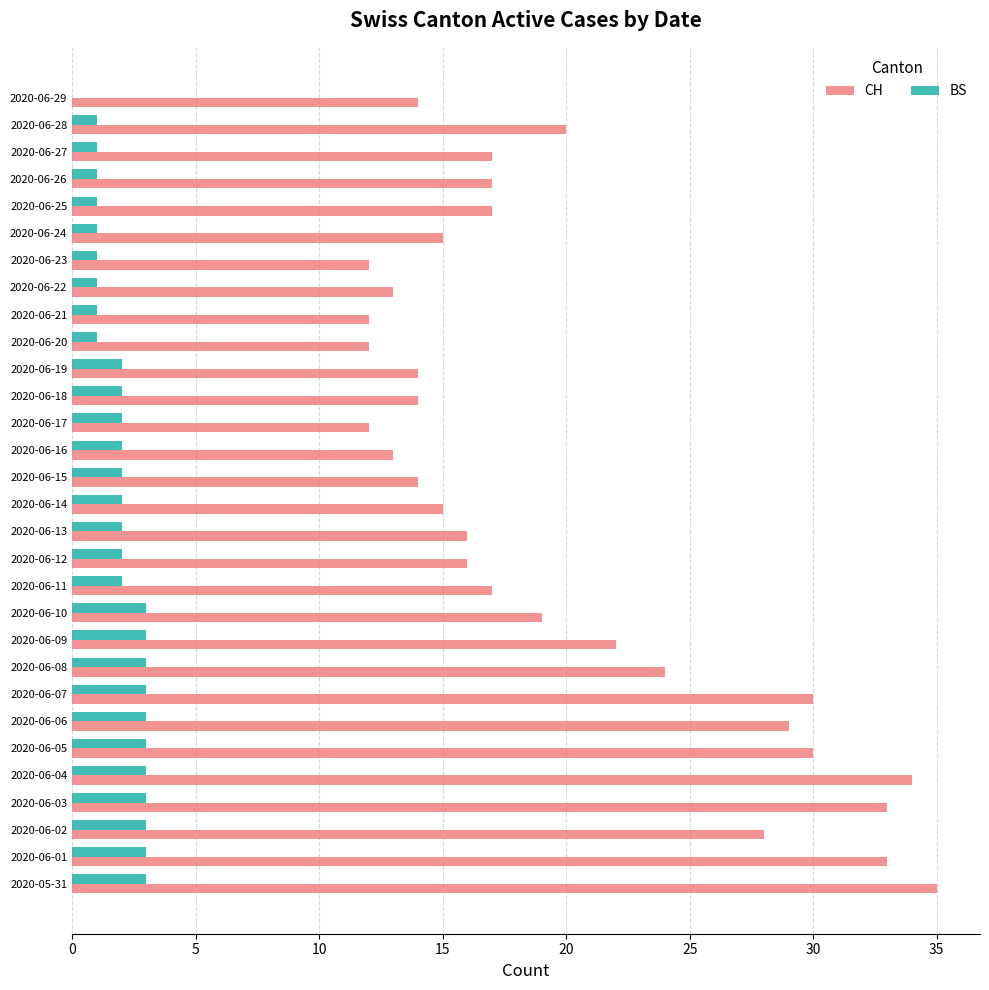

What is the sum of all CH values?

597